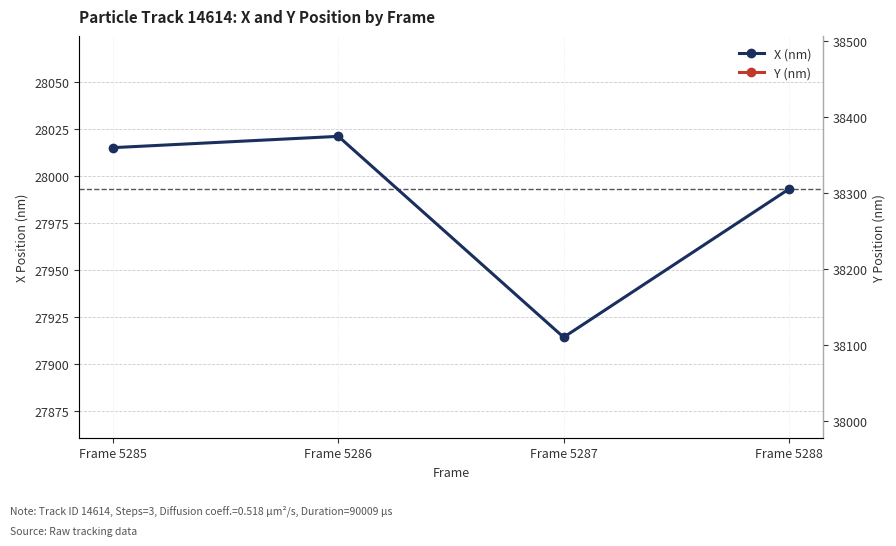

Which has a higher value, Frame 5287 or Frame 5288?

Frame 5288